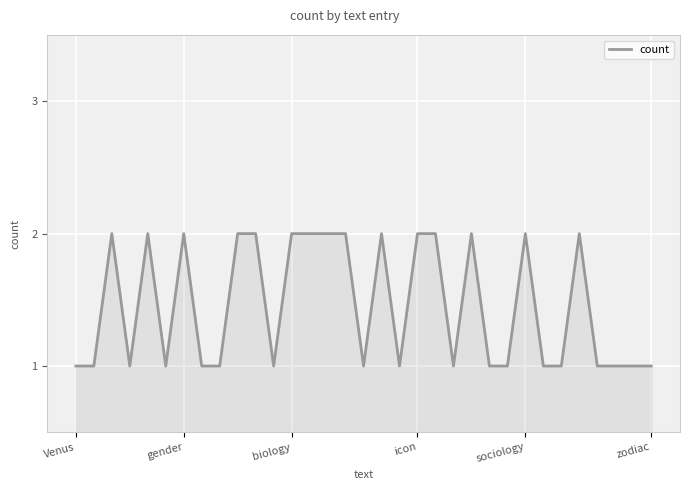

How many lines are shown in the chart?

1